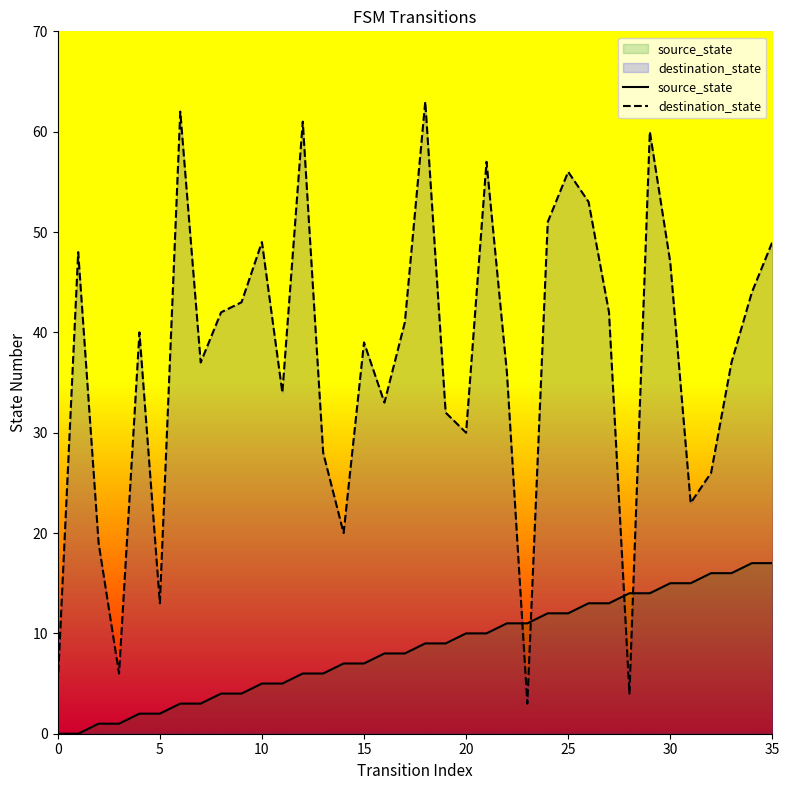

Reading left to right, transcribe all the data shown in this chart.

source_state: 0	0	1	1	2	2	3	3	4	4	5	5	6	6	7	7	8	8	9	9	10	10	11	11	12	12	13	13	14	14	15	15	16	16	17	17
destination_state: 5	48	19	6	40	13	62	37	42	43	49	34	61	28	20	39	33	41	63	32	30	57	36	3	51	56	53	42	4	60	47	23	26	37	44	49